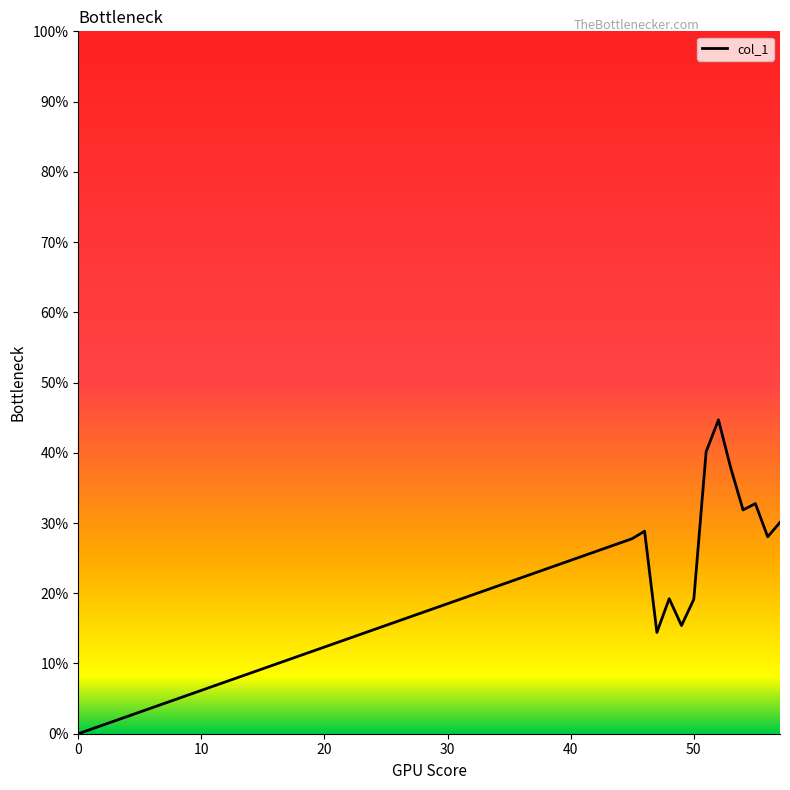

What is the sum of all values?

3.7